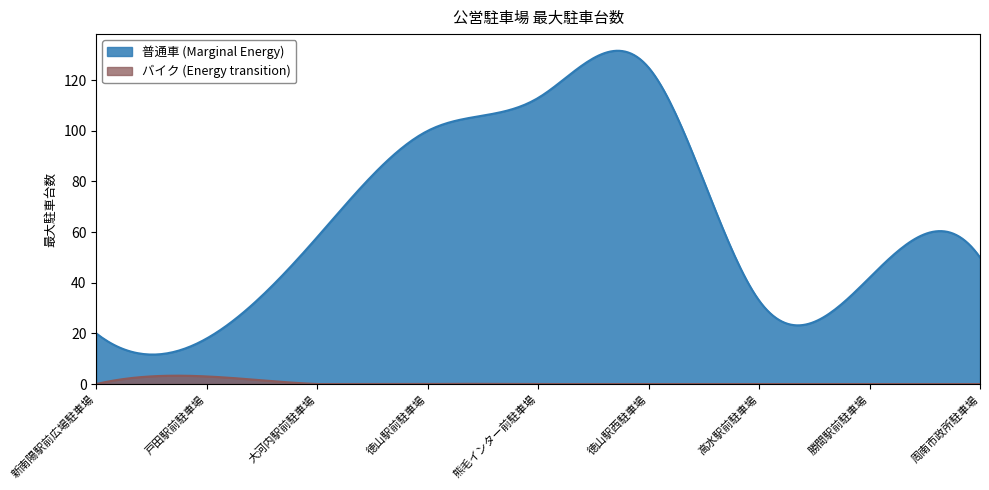

What is the label of the 4th point from the left?

徳山駅前駐車場